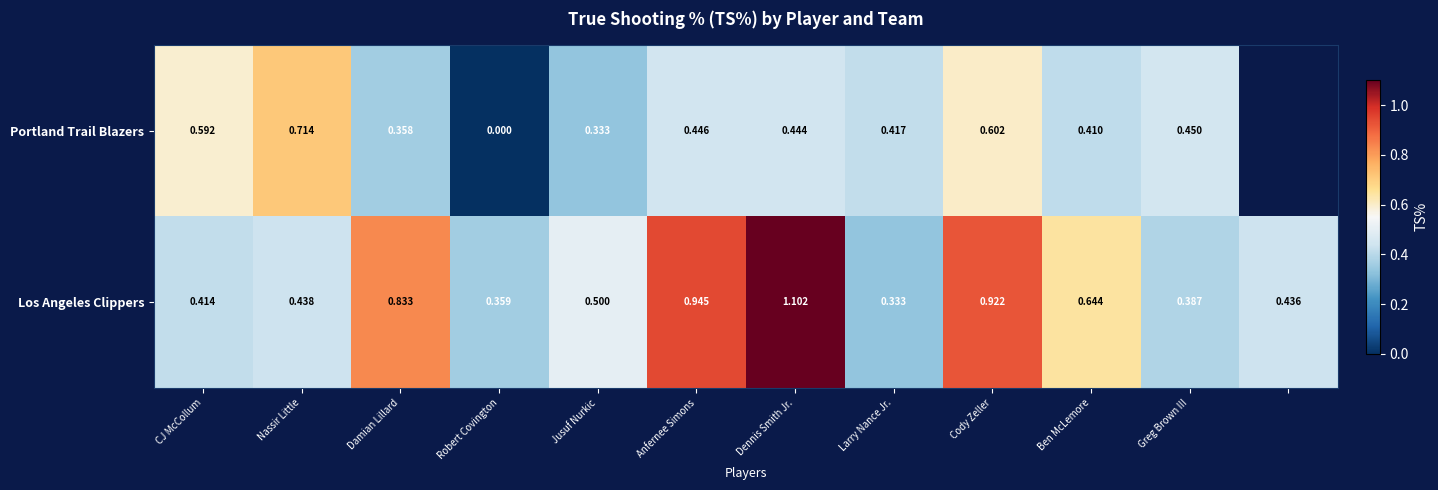

Between Damian Lillard and Jusuf Nurkic, which series saw the biggest shift?

Los Angeles Clippers